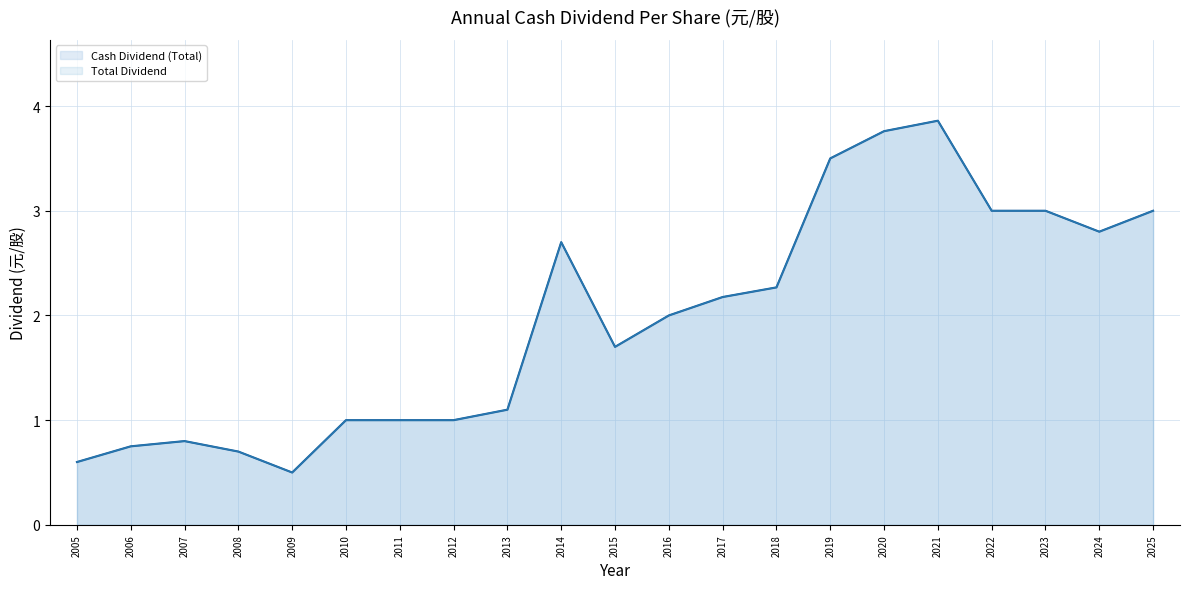

Is it true that Total Dividend equals 2.8 at 2024?

True